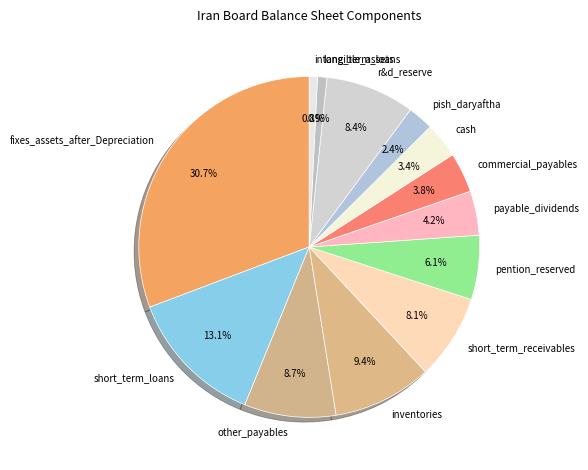

Which category has the biggest portion of the pie?

fixes_assets_after_Depreciation